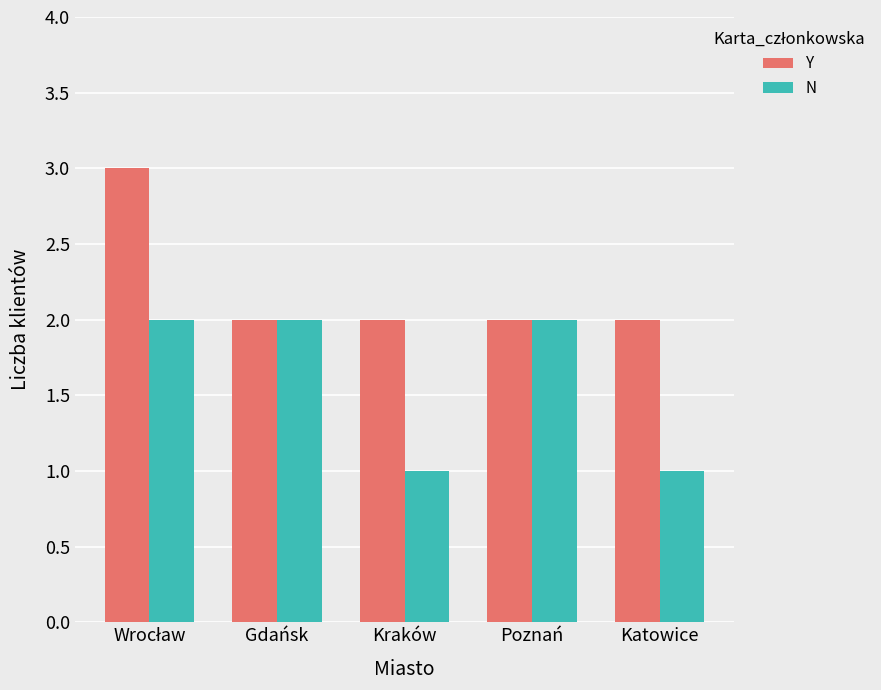

Rank the series by their maximum value, from lowest to highest.

N, Y